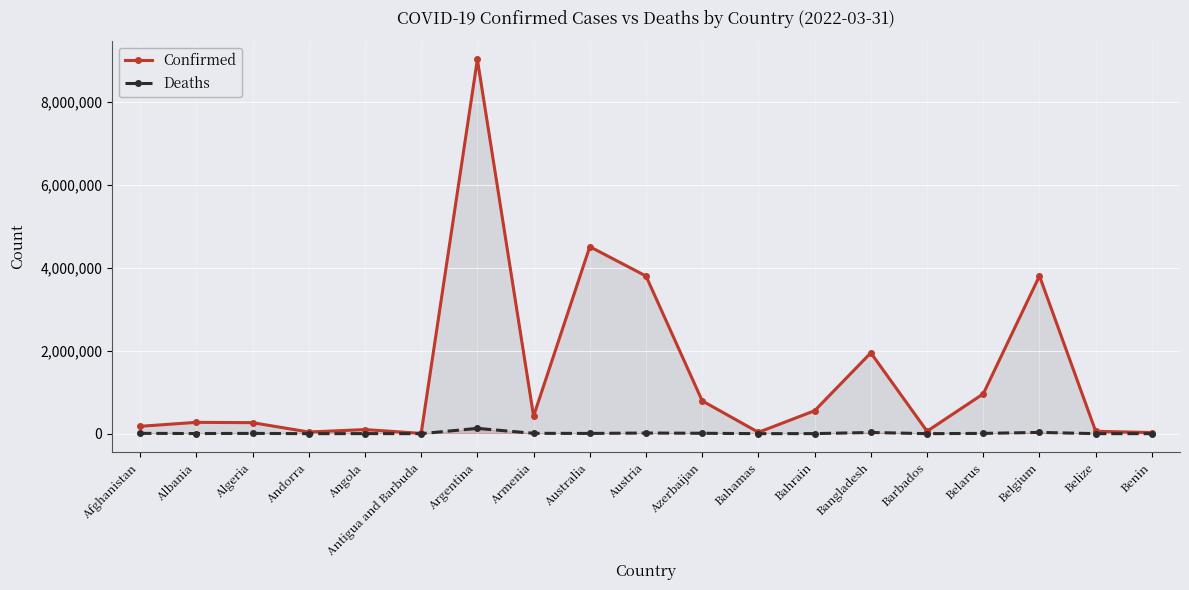

Reading left to right, list all the values displayed in this chart.

Confirmed: 177747	273608	265662	40024	99138	7491	9035127	422519	4514207	3805155	791876	33258	553750	1951504	59080	961389	3807447	57277	26952
Deaths: 7670	3492	6874	153	1900	135	127997	8613	5994	15812	9691	788	1470	29122	374	6810	30747	654	163